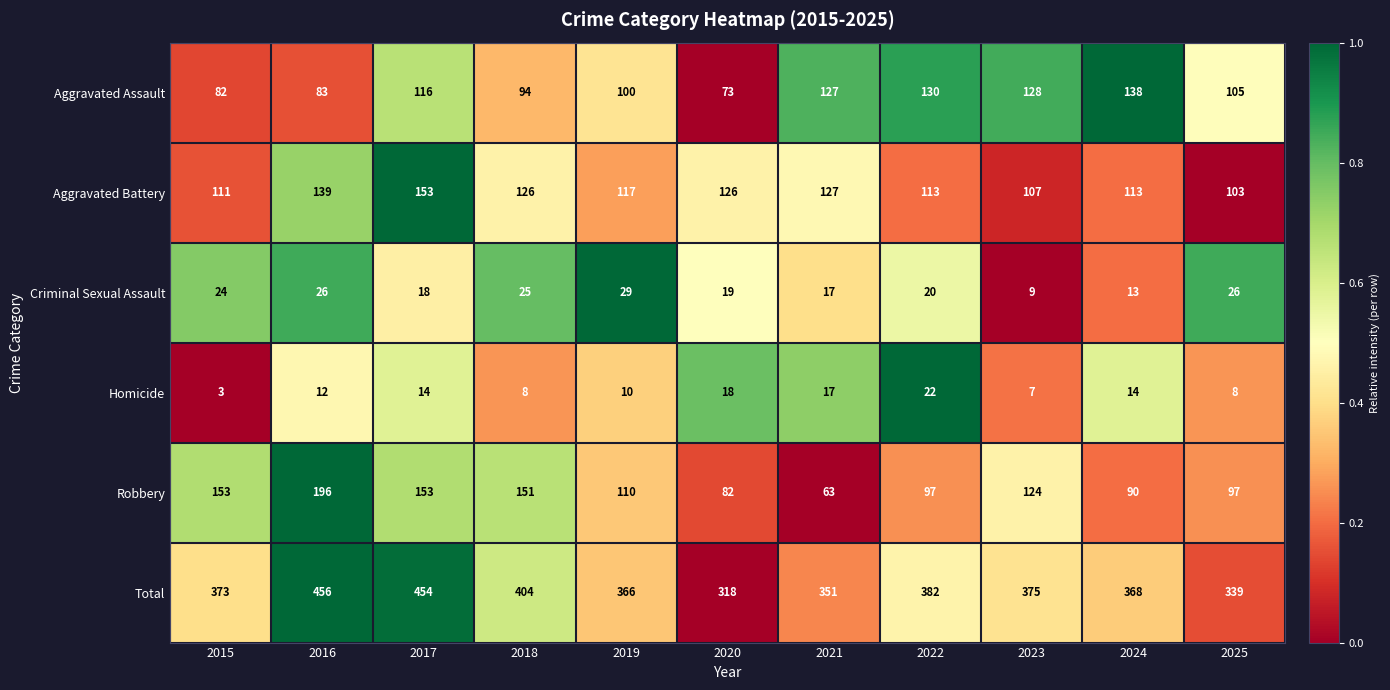

Which series changed the most between 2024 and 2025?

Aggravated Assault